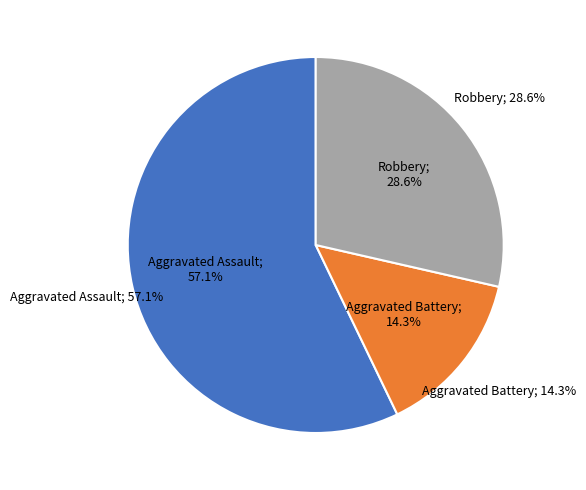

How many segments does this pie chart have?

3